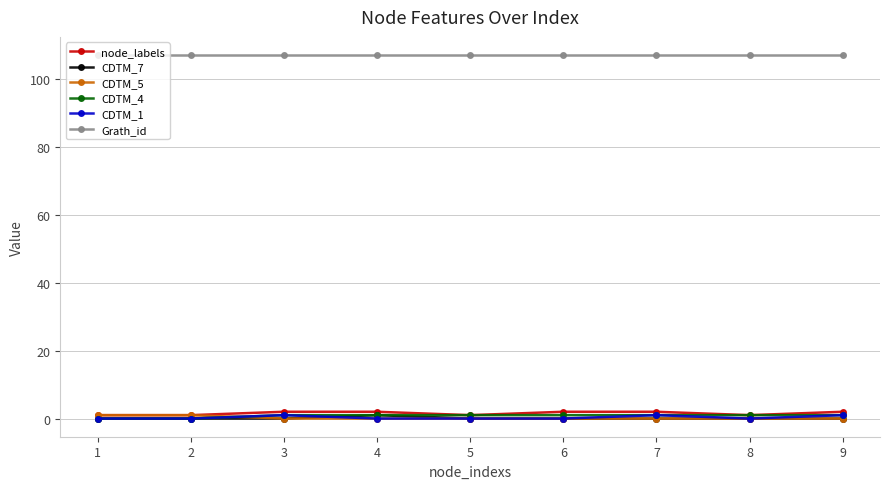

True or false: Grath_id and node_labels cross at least once.

False